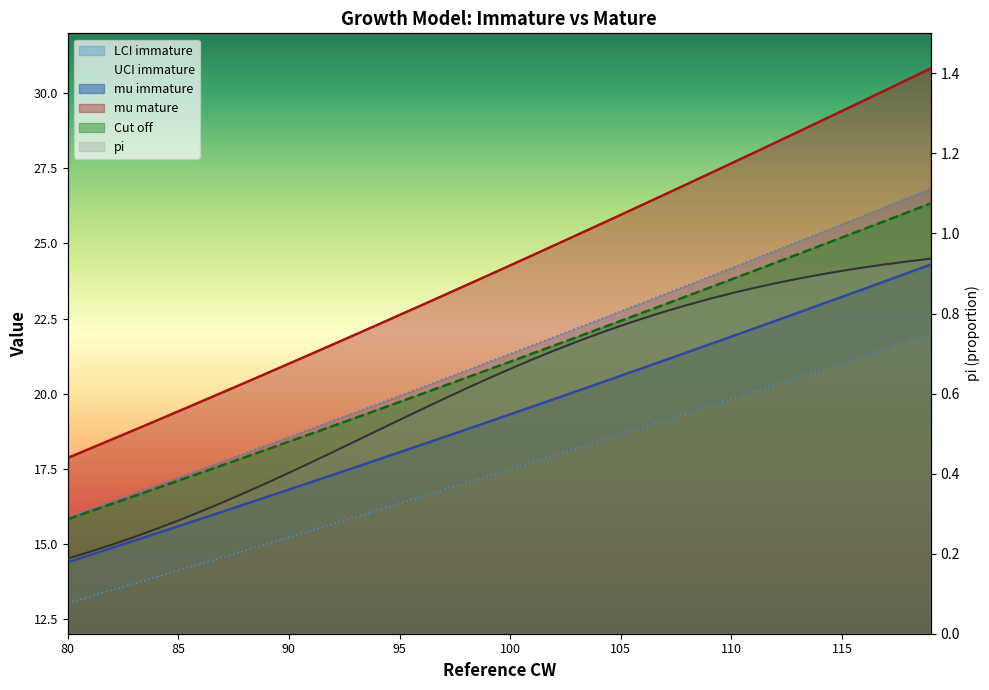

The value of mu mature at 116 is 7.5. True or false?

False